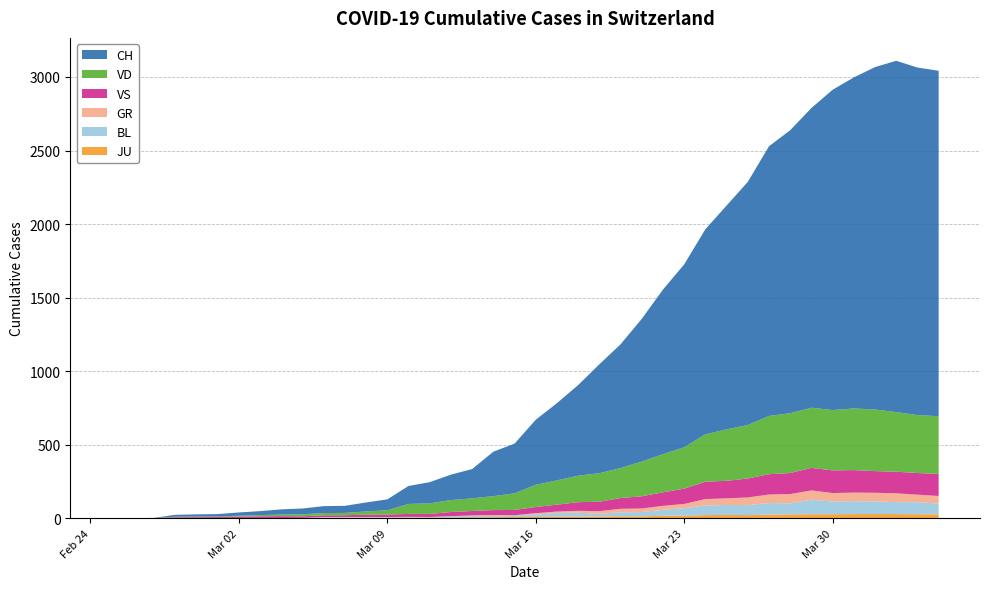

Reading right to left, list all the values displayed in this chart.

CH: 2348	2362	2388	2327	2250	2177	2037	1923	1833	1653	1521	1394	1243	1119	970	841	740	616	525	442	338	302	199	173	144	122	74	61	48	47	39	35	27	22	16	15	13	2	1	0
VD: 392	394	405	419	419	410	409	407	396	363	350	322	281	259	236	204	194	180	165	151	113	95	86	81	72	68	29	22	16	15	14	11	8	6	4	4	4	0	0	0
GR: 52	51	60	59	58	58	63	63	58	52	45	43	29	27	24	24	18	13	9	9	0	6	0	0	0	0	0	0	0	0	0	0	0	0	0	0	0	0	0	0
VS: 150	147	147	147	153	154	153	143	138	129	119	118	104	92	83	73	64	59	47	42	36	34	30	28	21	20	17	16	12	12	11	13	12	10	7	6	6	0	0	0
BL: 73	82	81	86	88	86	99	75	79	68	68	66	51	40	30	27	19	27	26	17	12	8	12	9	3	5	4	4	4	4	1	1	1	1	1	1	0	0	0	0
JU: 27	28	29	29	29	28	28	27	25	22	23	22	18	18	13	14	12	11	11	9	9	8	8	6	6	5	5	5	5	5	2	1	1	1	1	1	1	1	0	0